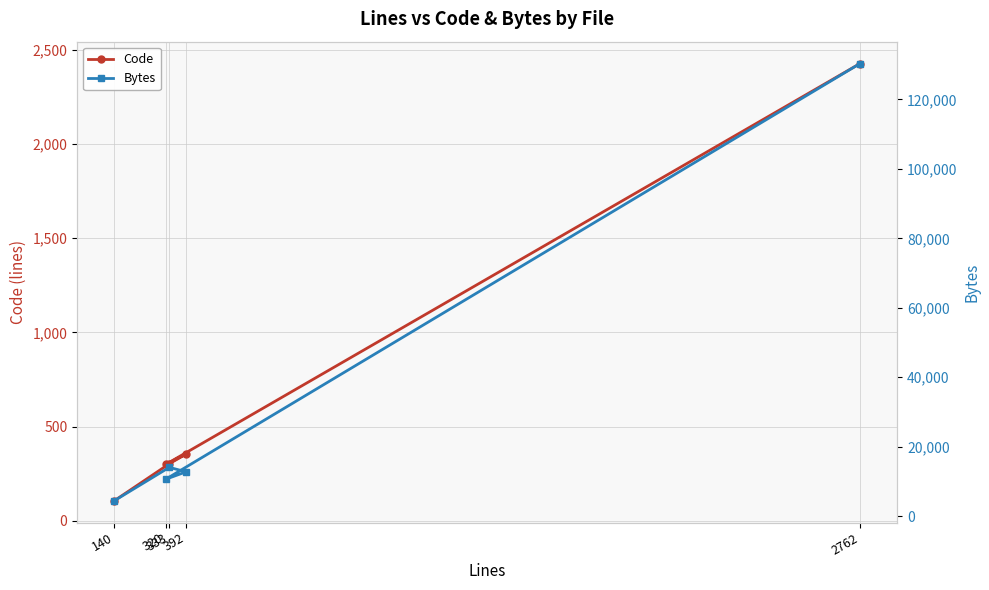

Rank the series by their maximum value, from highest to lowest.

Bytes, Code